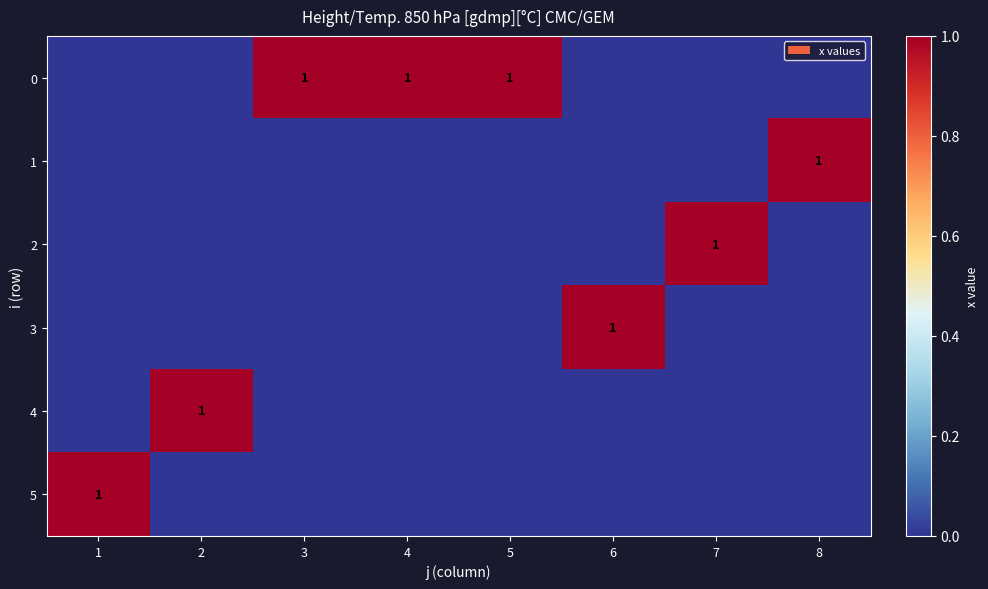

The value of 4 at 2 is 0. True or false?

False